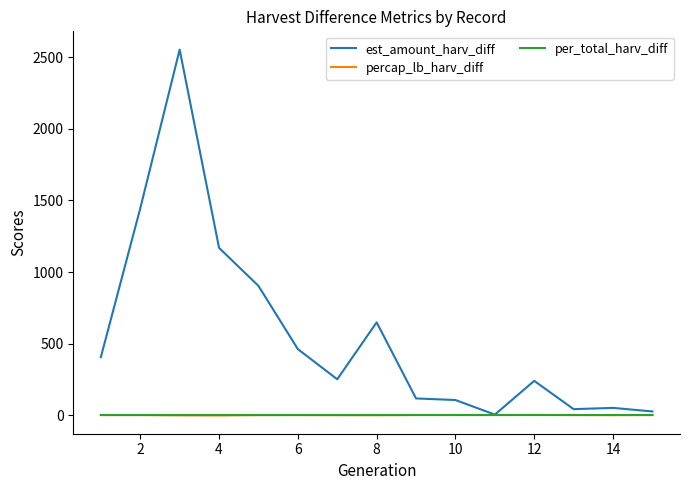

What is the maximum value shown in the chart?

2554.8